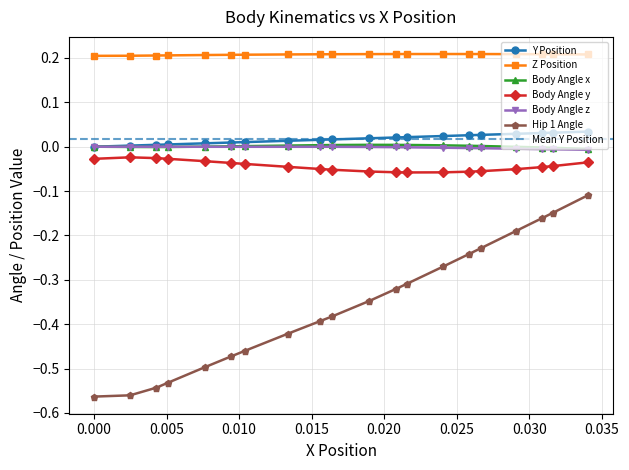

True or false: Body Angle x has a value of -0.0 at 0.0024825775108413546.

False